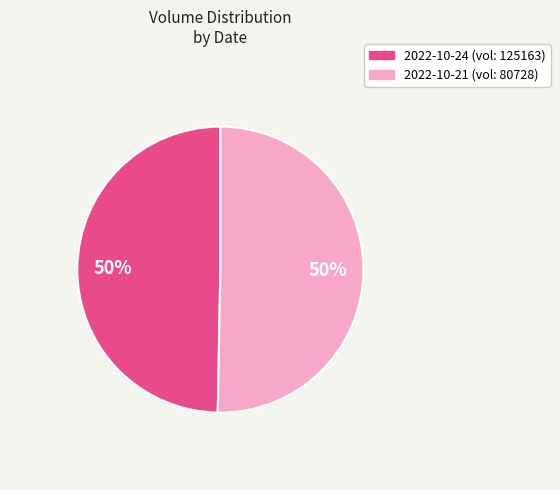

To the nearest percent, what is the average slice percentage?

50%